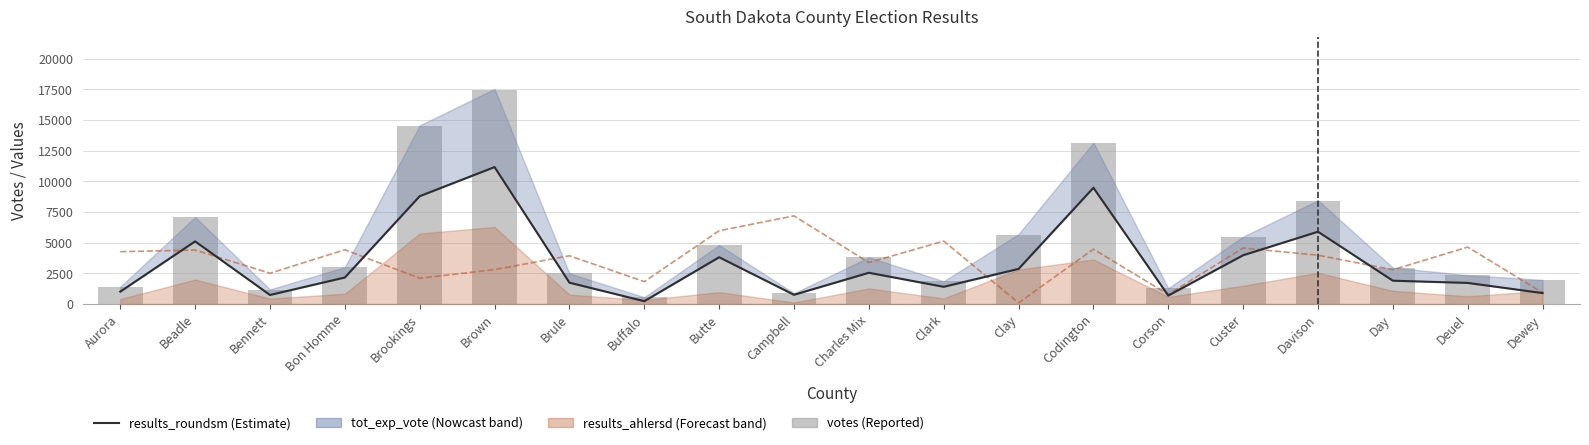

Which category has the highest value in the results_roundsm series?

Brown